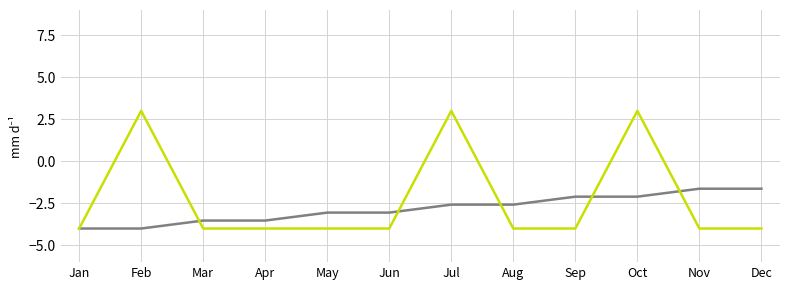

What is the spread (max minus min) of values at Aug?

1.4